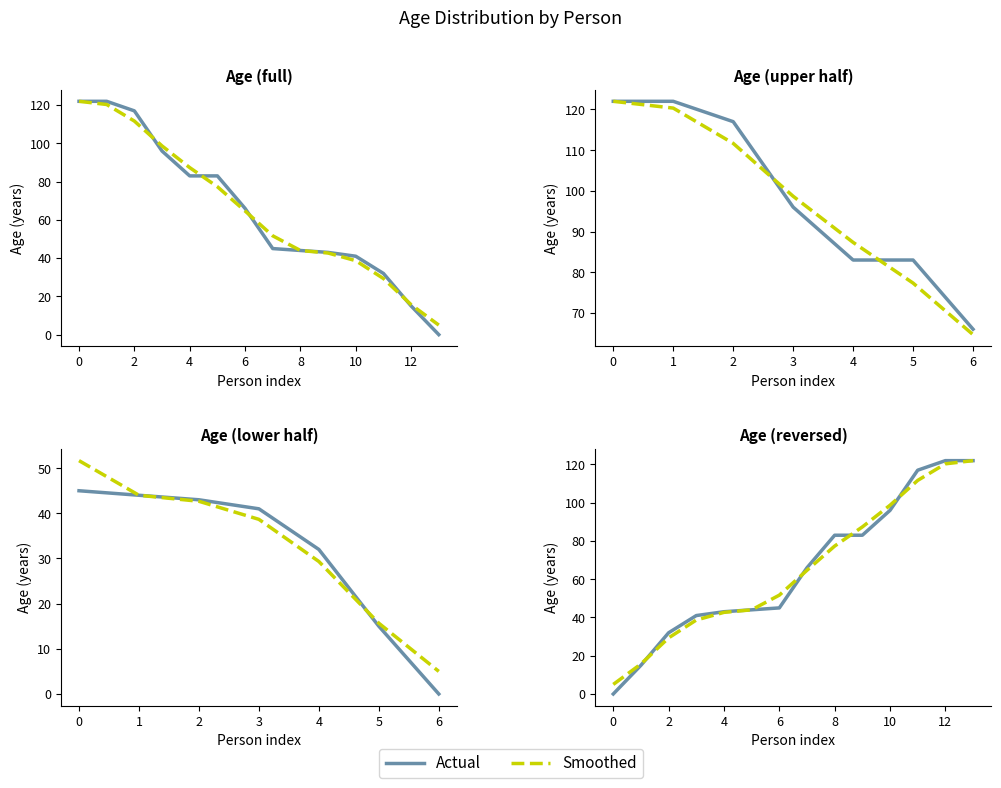

What is the difference between the highest and lowest values at 12?

1.3